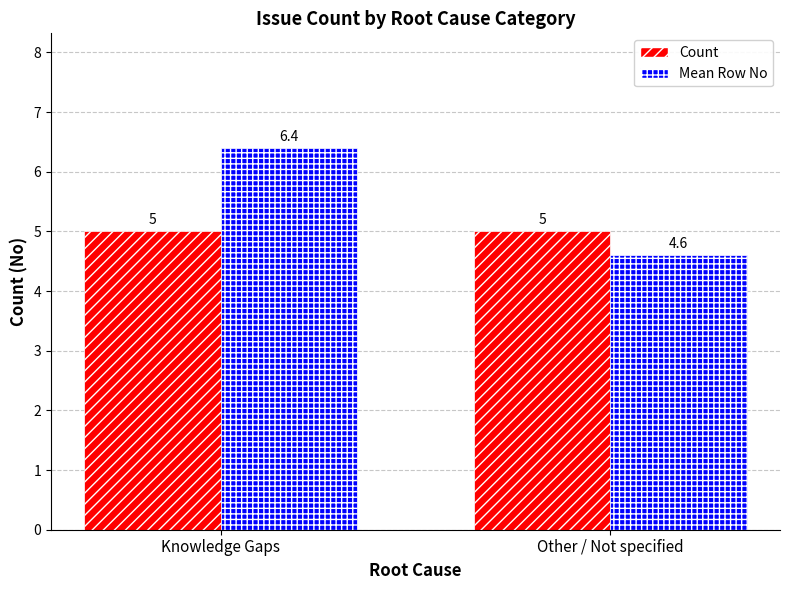

The Count series shows 1.3 at Knowledge Gaps. True or false?

False